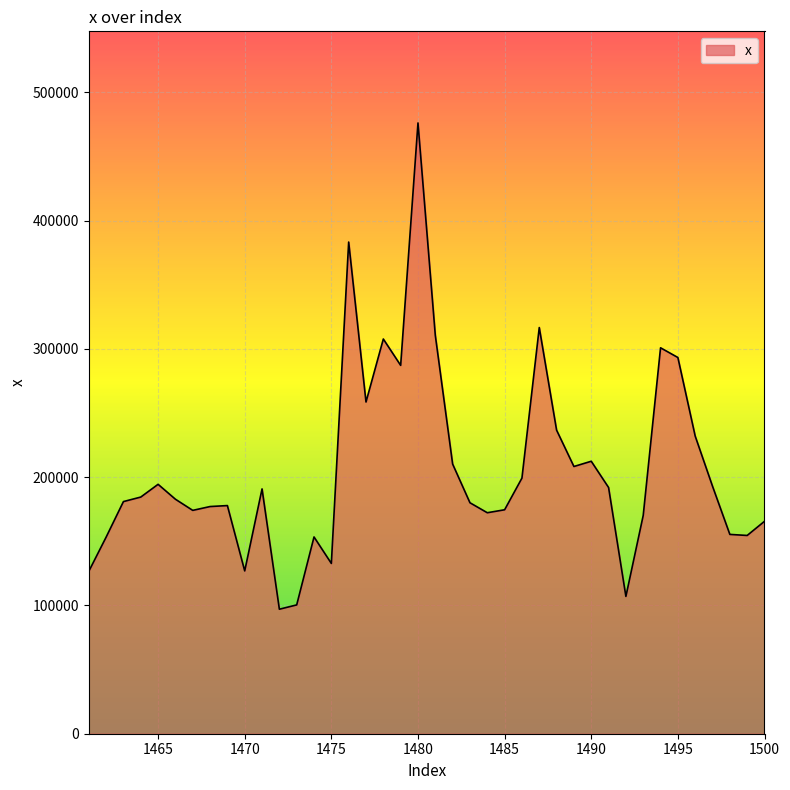

How many lines are shown in the chart?

1